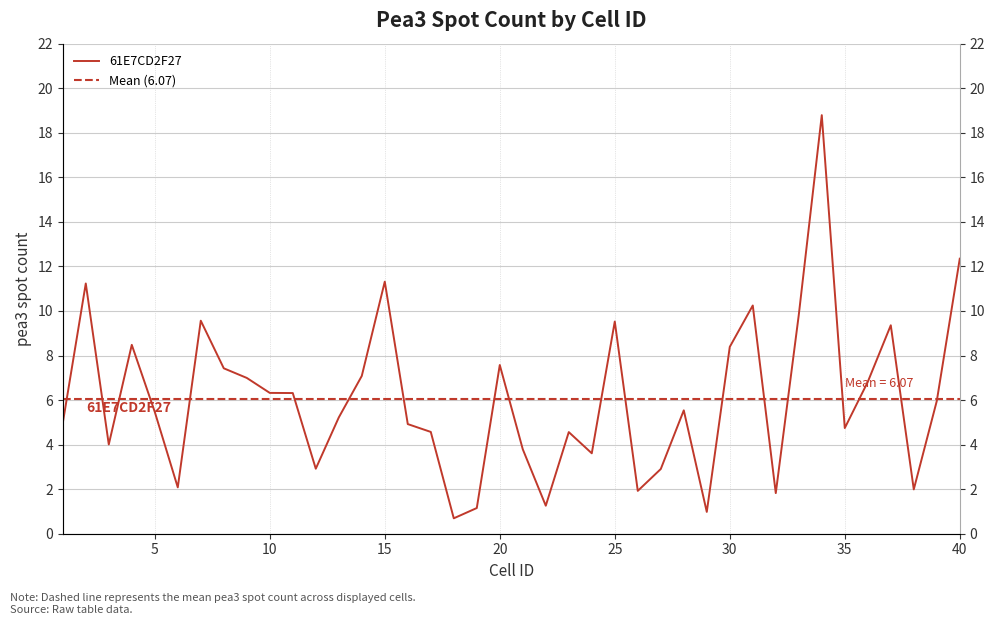

Reading left to right, list all the values displayed in this chart.

5.0	11.2	4.0	8.5	5.5	2.1	9.6	7.4	7.0	6.3	6.3	2.9	5.2	7.1	11.3	4.9	4.6	0.7	1.2	7.6	3.8	1.3	4.6	3.6	9.5	1.9	2.9	5.5	1.0	8.4	10.2	1.8	9.8	18.8	4.7	6.8	9.4	2.0	6.0	12.3